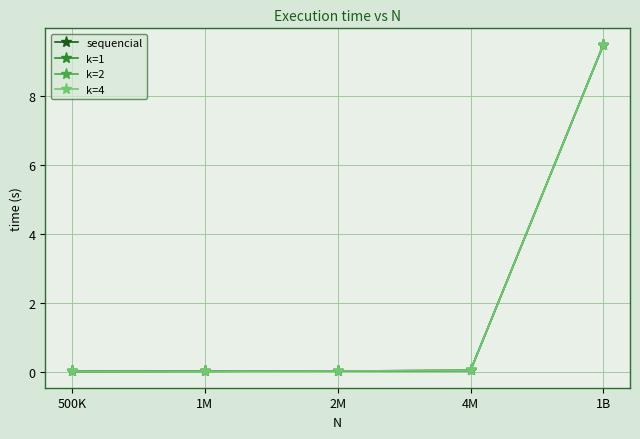

What is the average value of the k=2 series?

1.9